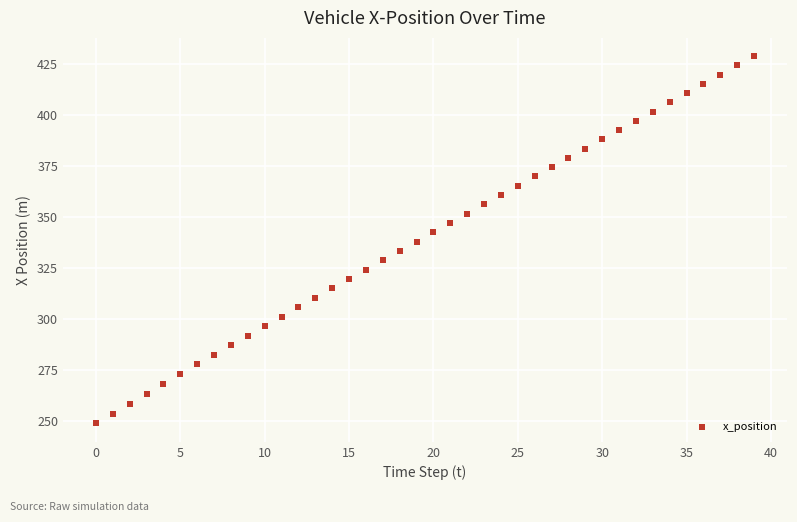

What is the range of Y values (max minus min)?

180.2